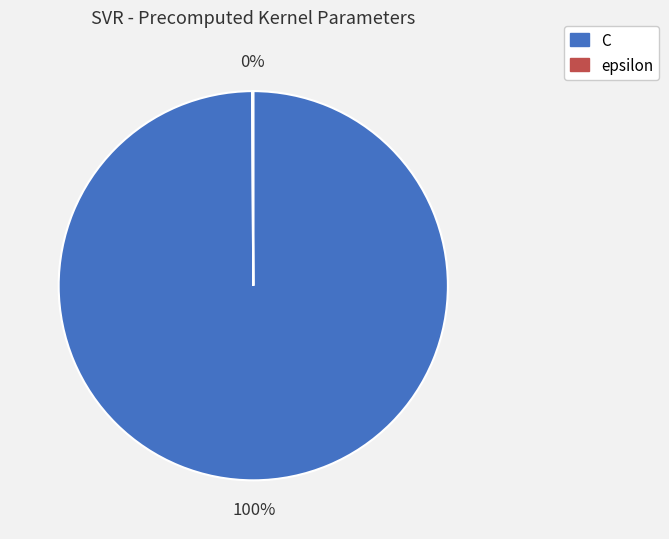

To the nearest percent, what portion does C represent?

100%